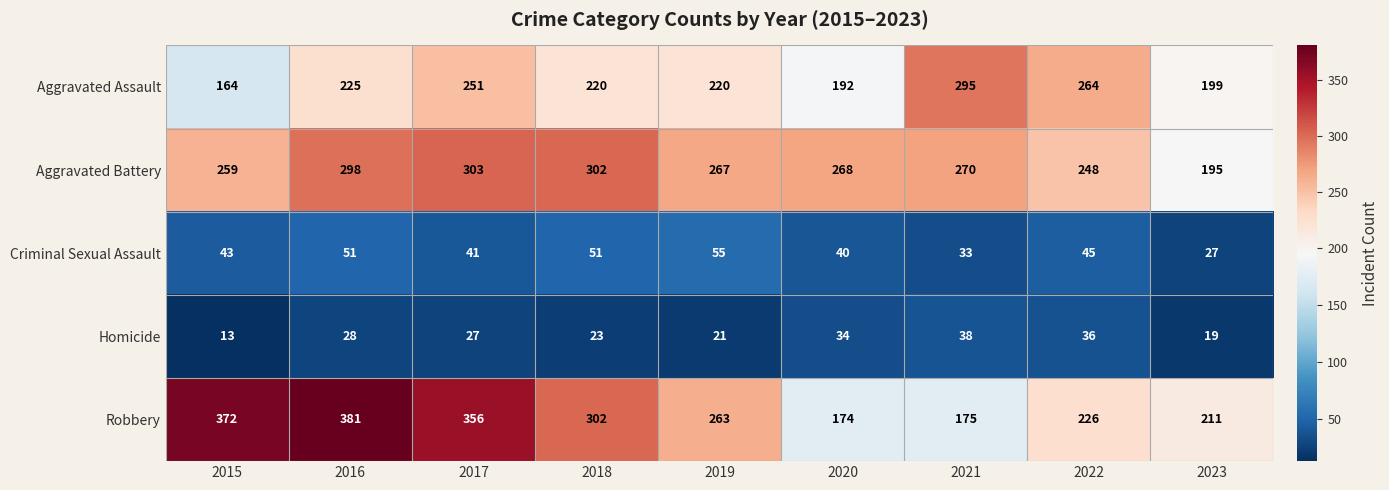

At 2017, list the series in order from smallest to largest.

Homicide, Criminal Sexual Assault, Aggravated Assault, Aggravated Battery, Robbery